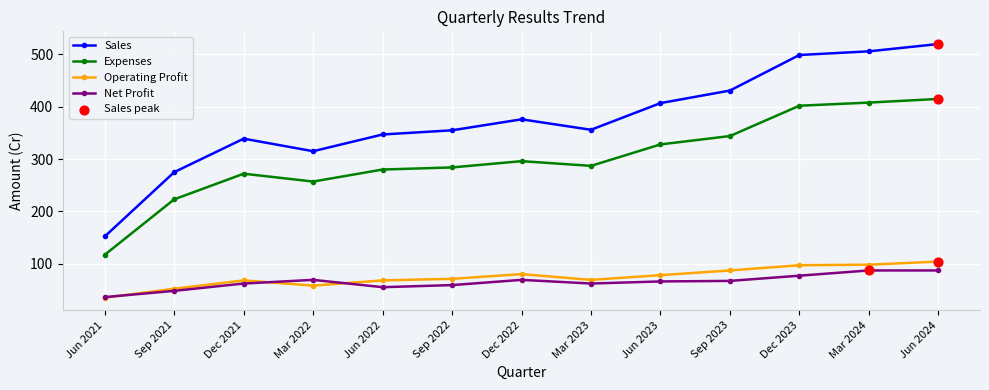

Between Sep 2021 and Dec 2023, which series saw the biggest shift?

Sales